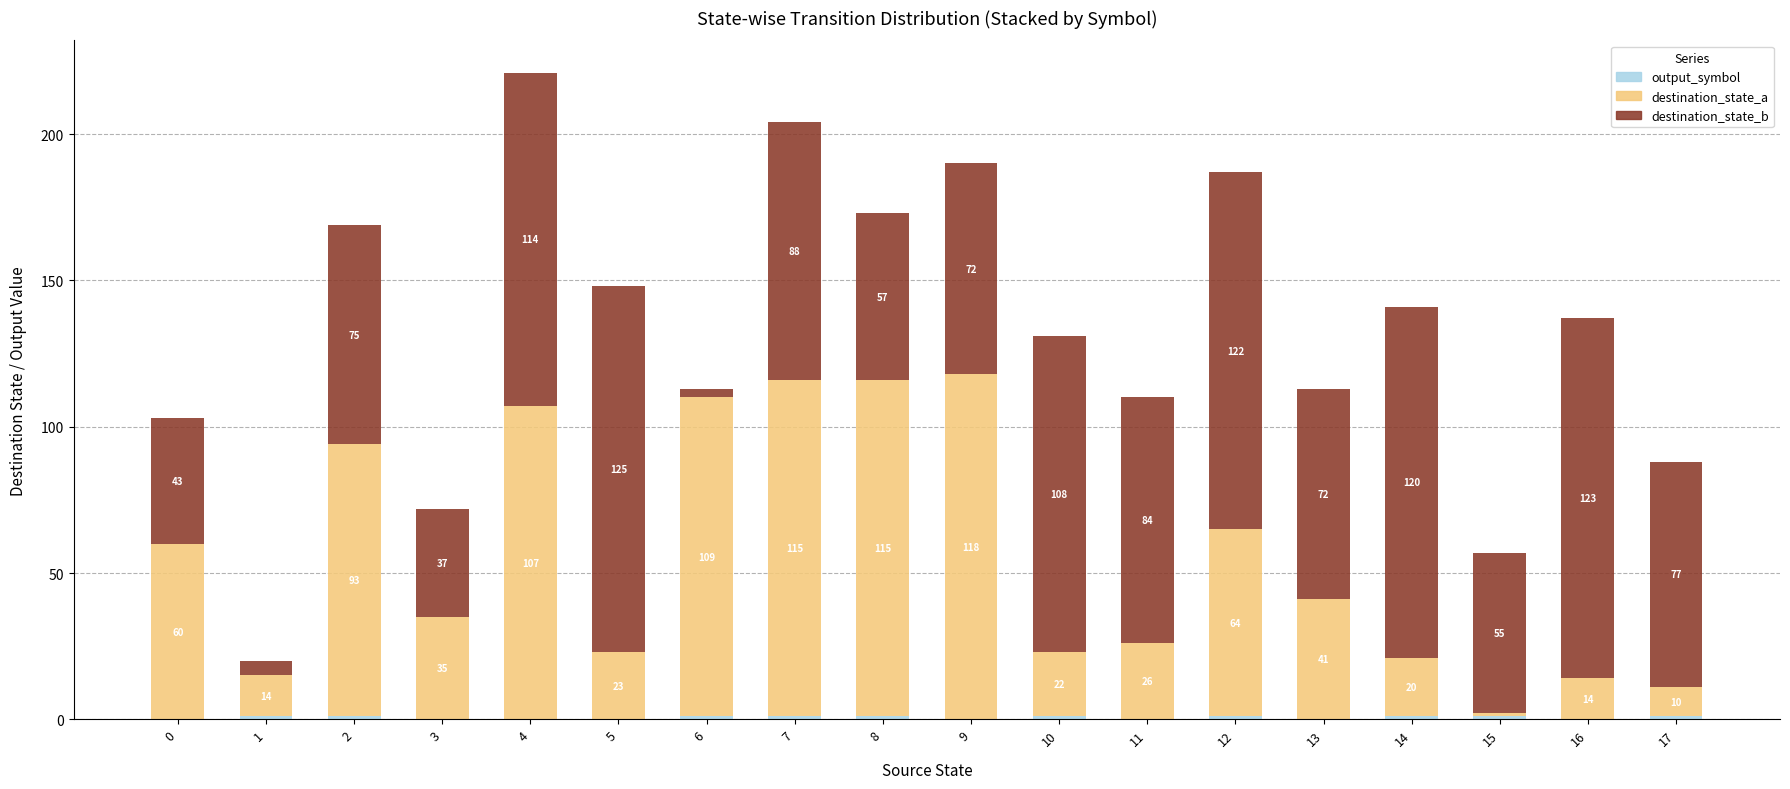

What is the total value across all series at 13?

113